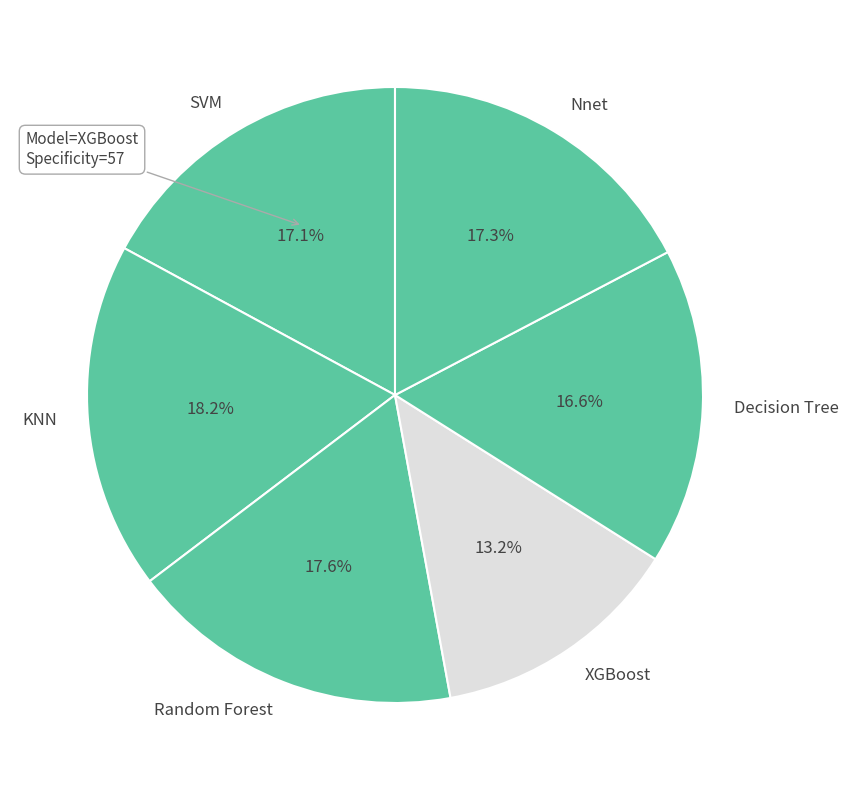

What is the ratio of the value at Decision Tree to the value at XGBoost?

1.3